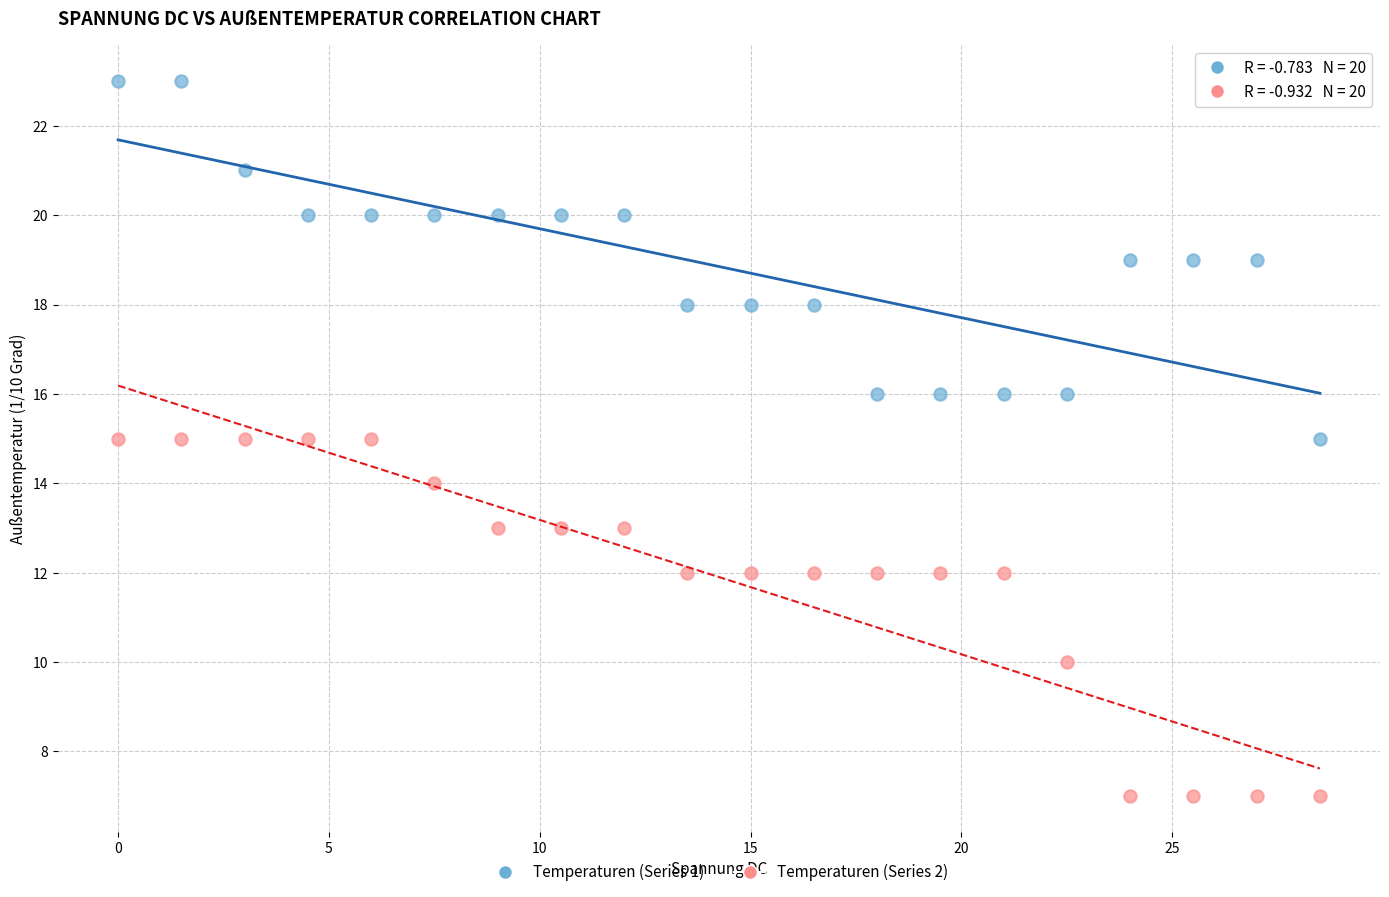

Which series reaches the minimum Y coordinate?

Temperaturen (Series 2)